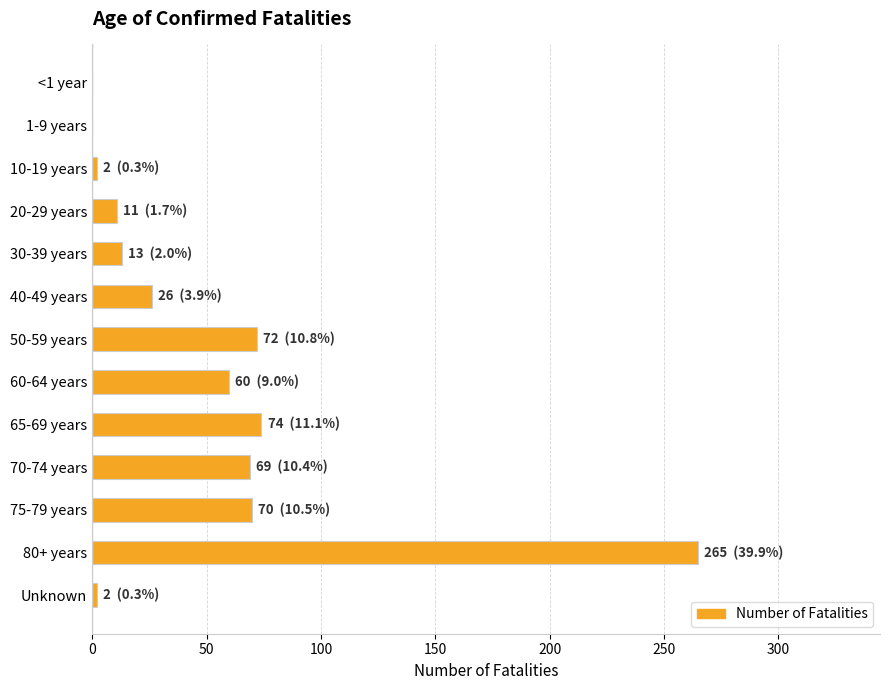

Are the bars horizontal?

Yes